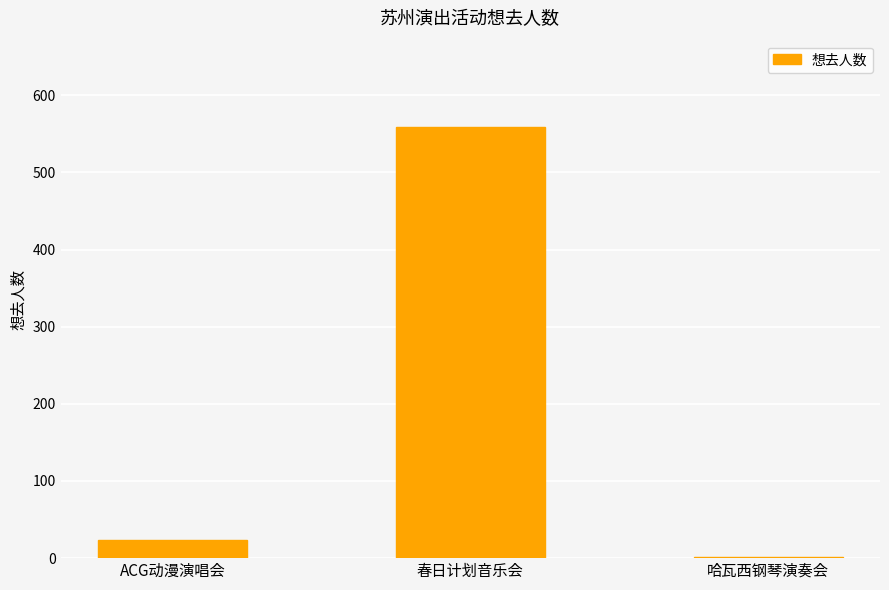

Where is the data nearest to the value 280?

ACG动漫演唱会